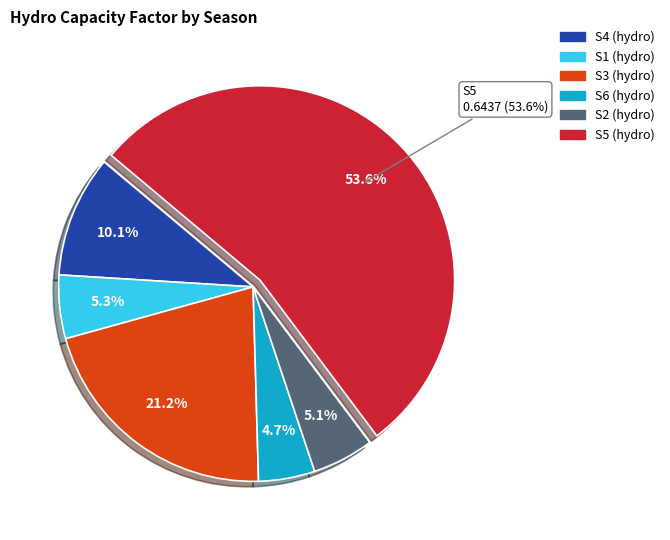

What percentage is the S5 slice, to the nearest percent?

54%